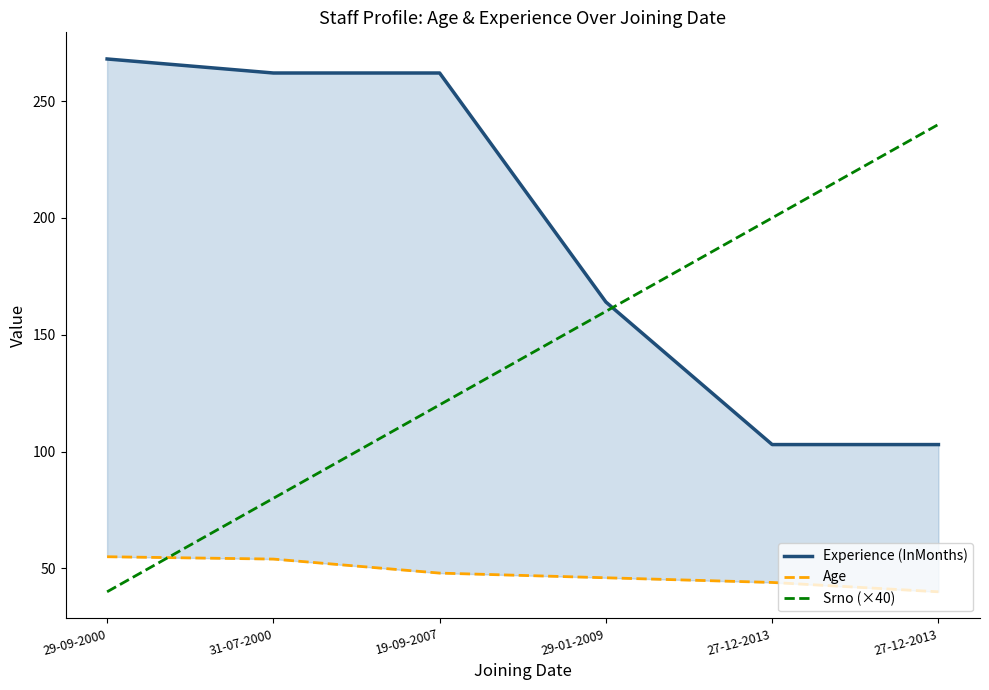

Which label corresponds to the largest value in the chart?

29-09-2000